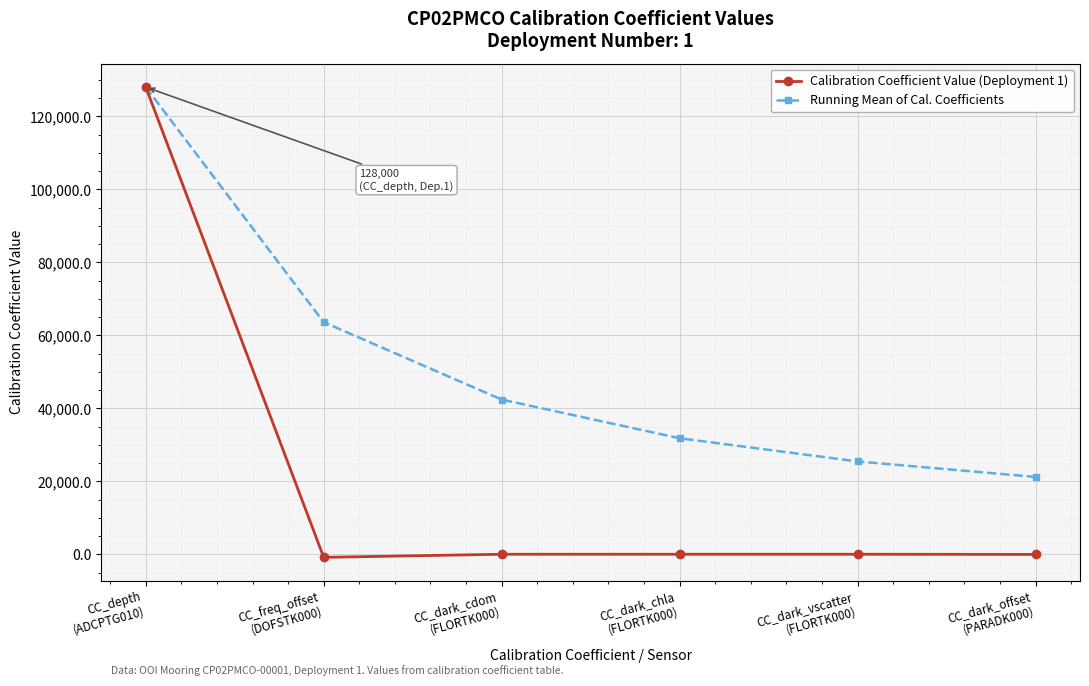

How many series are shown in this chart?

2